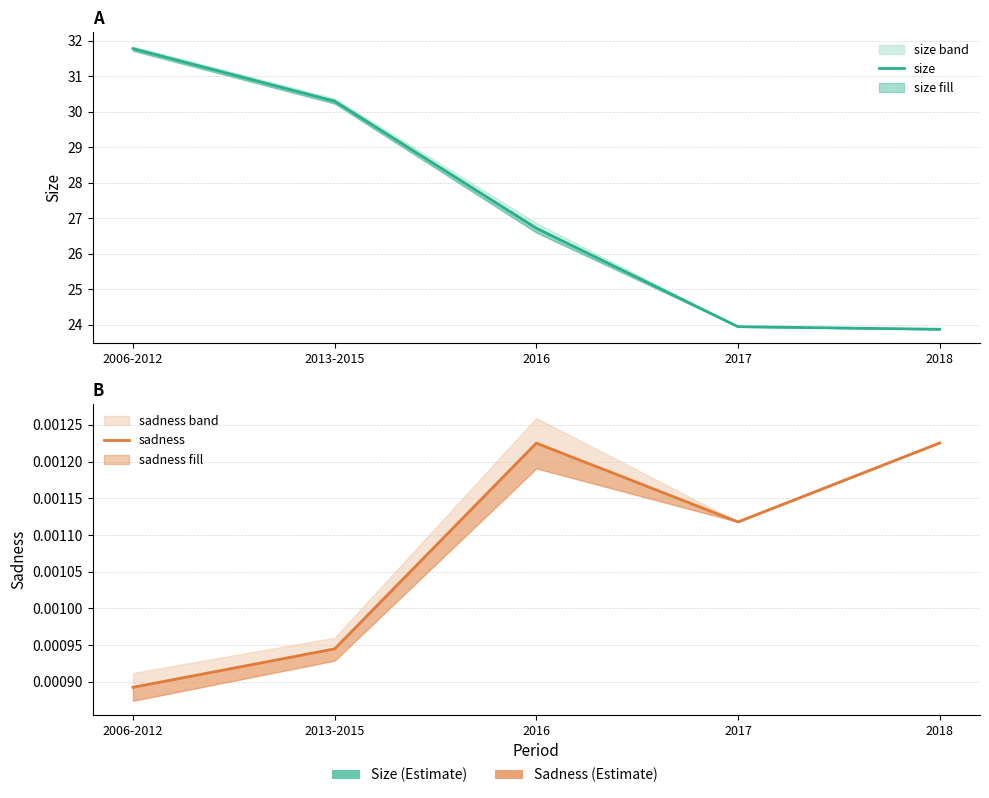

True or false: size has more than 2 interior local peaks.

False